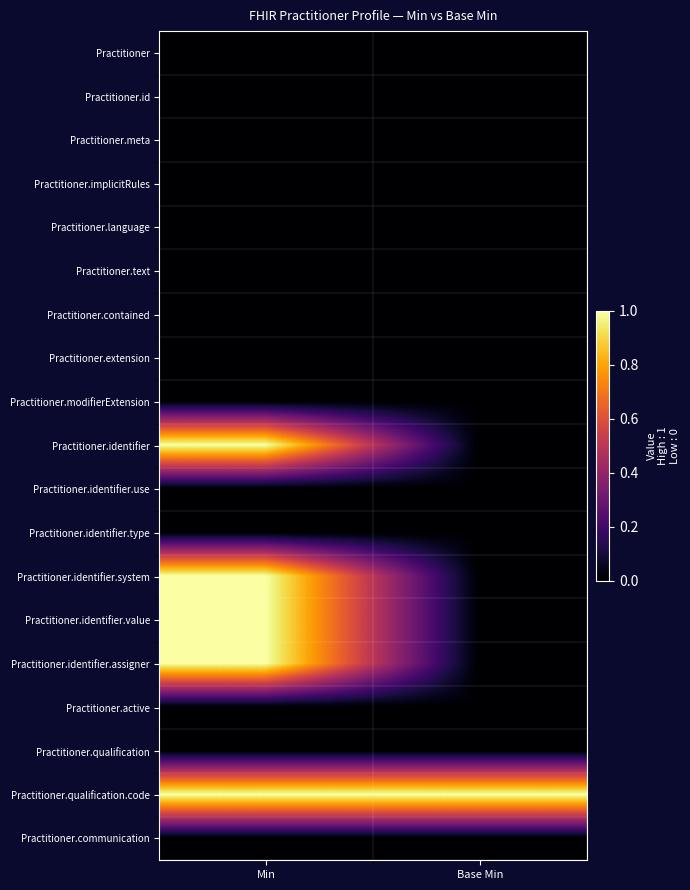

What is the difference between the highest and lowest values at Min?

1